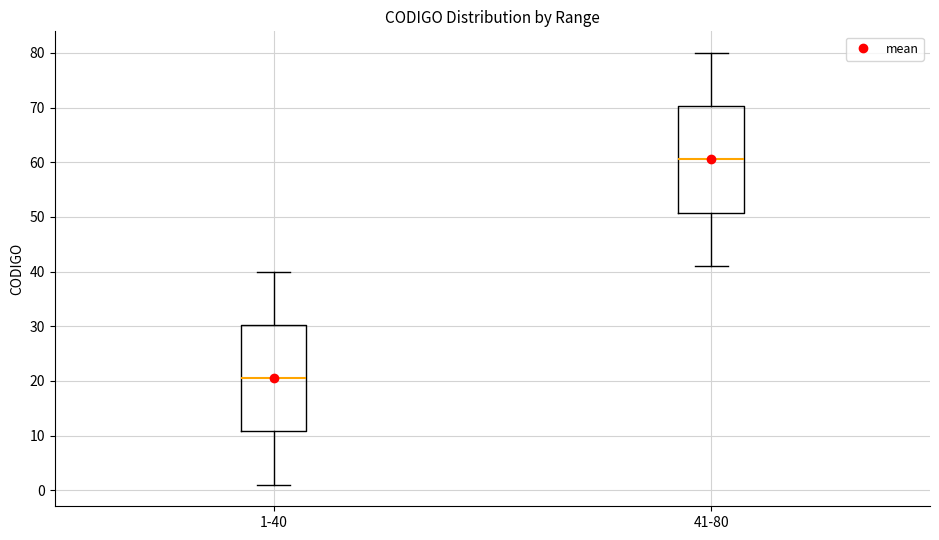

Reading left to right, read every box against the y-axis: the position of its median line, the range the box covers, and the ends of its whiskers. The values are not printed on the chart, so give them approximately, as read against the axis.

1-40: median 21, box 11 to 30, whiskers 1 to 40
41-80: median 61, box 51 to 70, whiskers 41 to 80